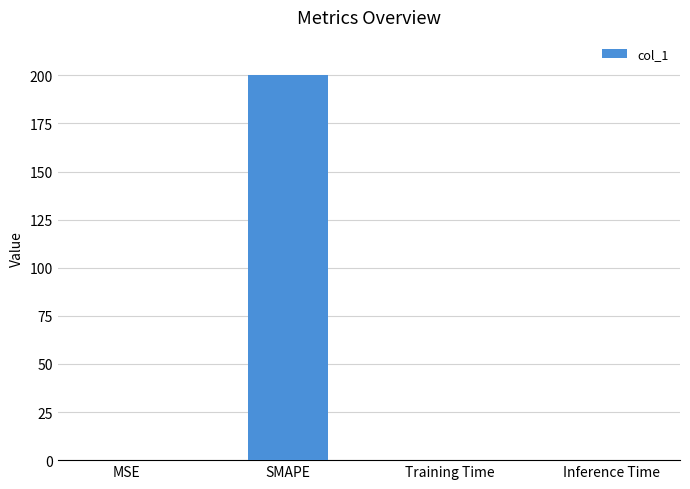

Which has a higher value, Training Time or SMAPE?

SMAPE